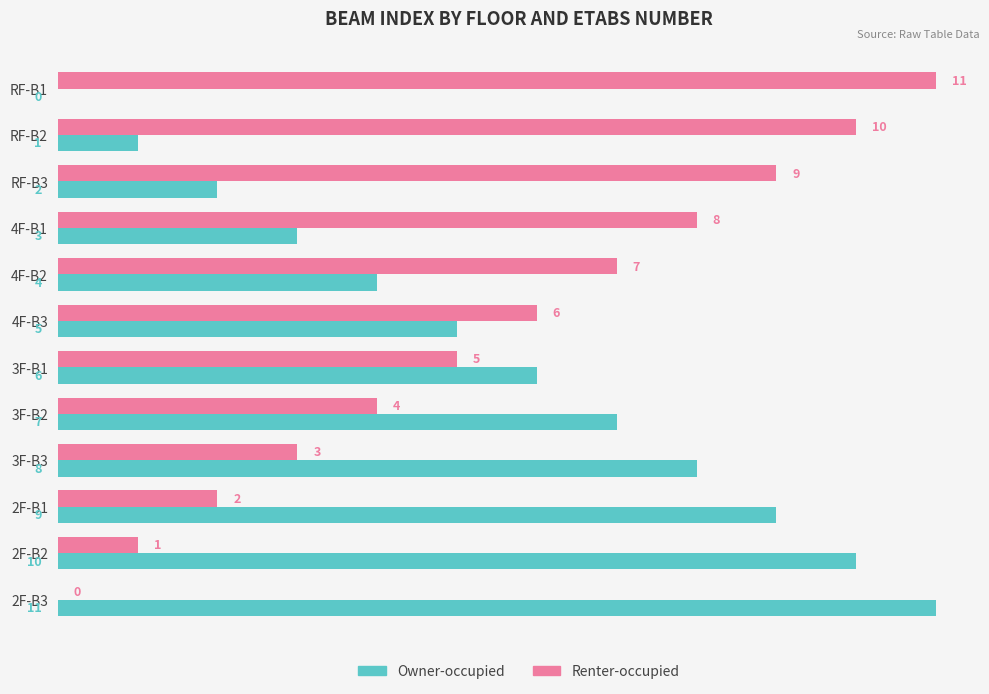

What are all the series names shown in the legend?

Owner-occupied, Renter-occupied